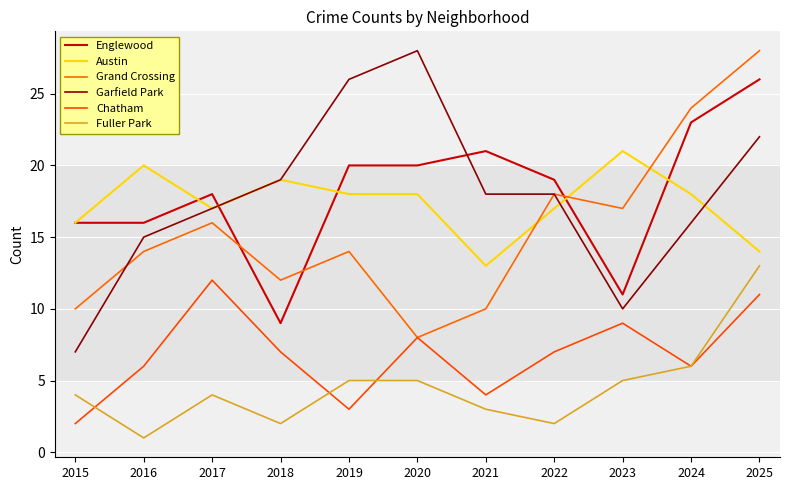

Rank the series by their maximum value, from lowest to highest.

Chatham, Fuller Park, Austin, Englewood, Grand Crossing, Garfield Park